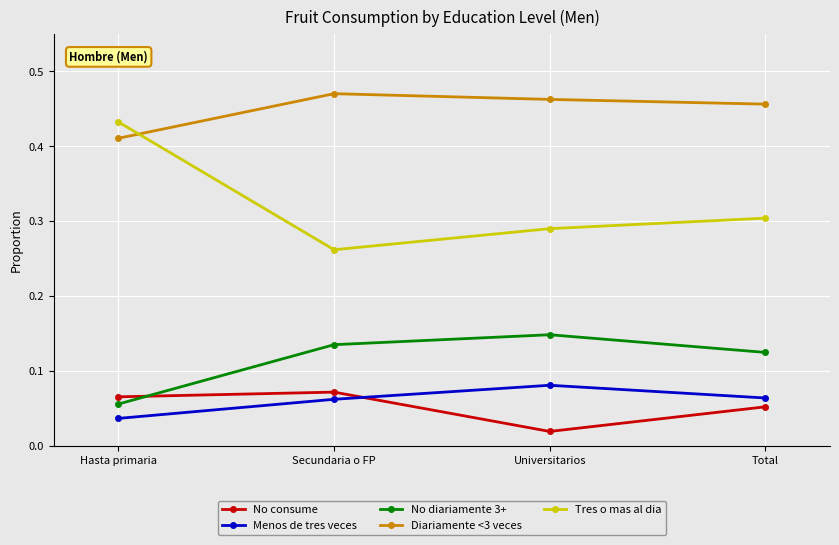

Which category has the highest value in the Tres o mas al dia series?

Hasta primaria